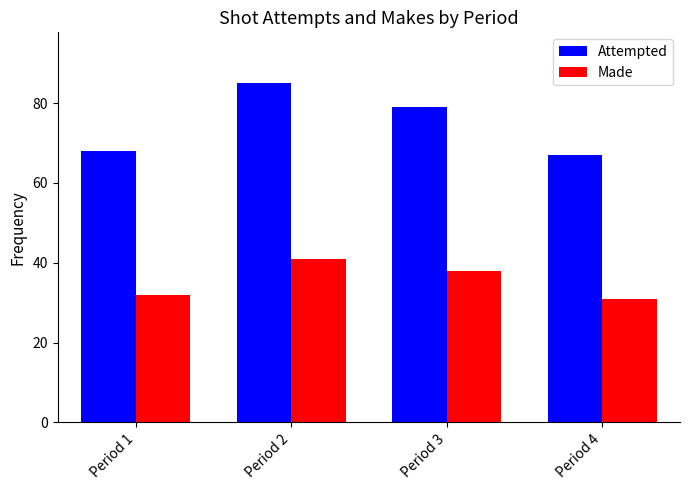

List the series in order of their overall mean, lowest first.

Made, Attempted